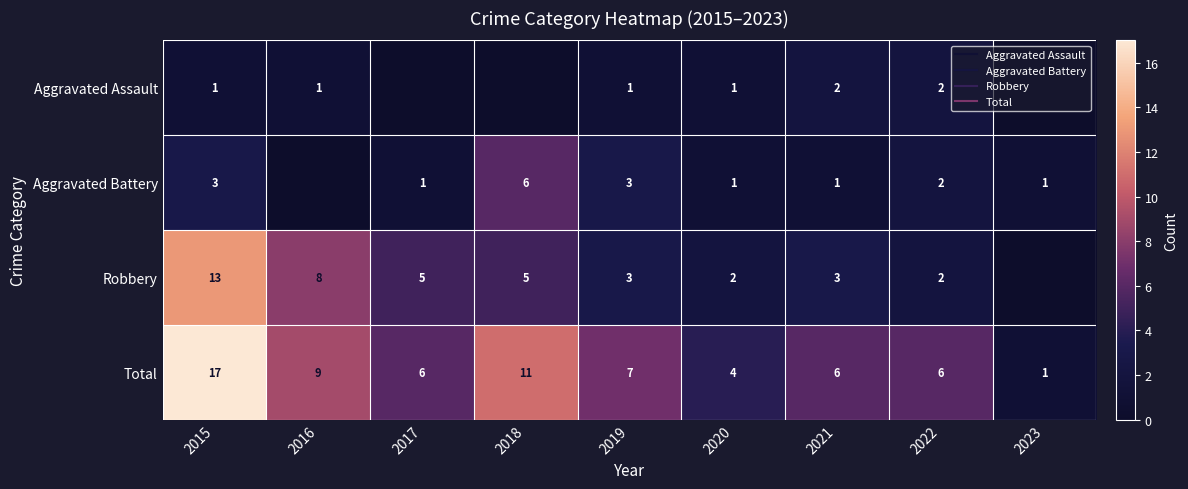

What is the average value of the Total series?

7